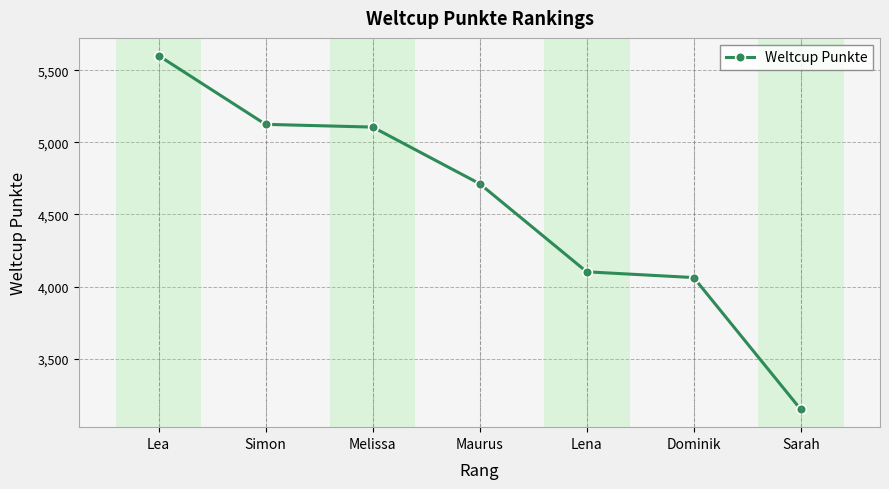

Is this an area chart (filled region under the line)?

No